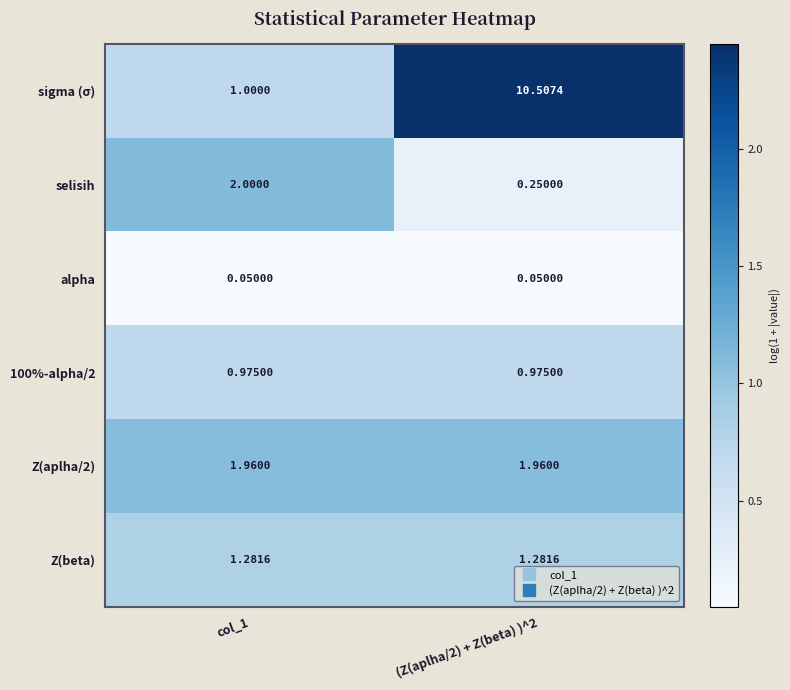

Is the value of selisih at (Z(aplha/2) + Z(beta) )^2 greater than the value of sigma (σ) at (Z(aplha/2) + Z(beta) )^2?

No